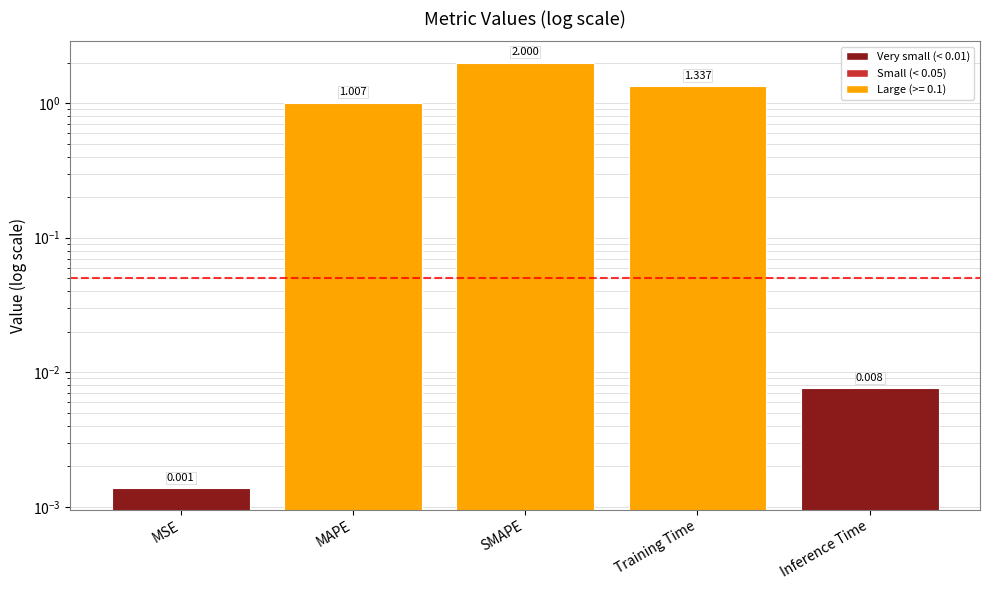

At which label is the value closest to 1?

MAPE